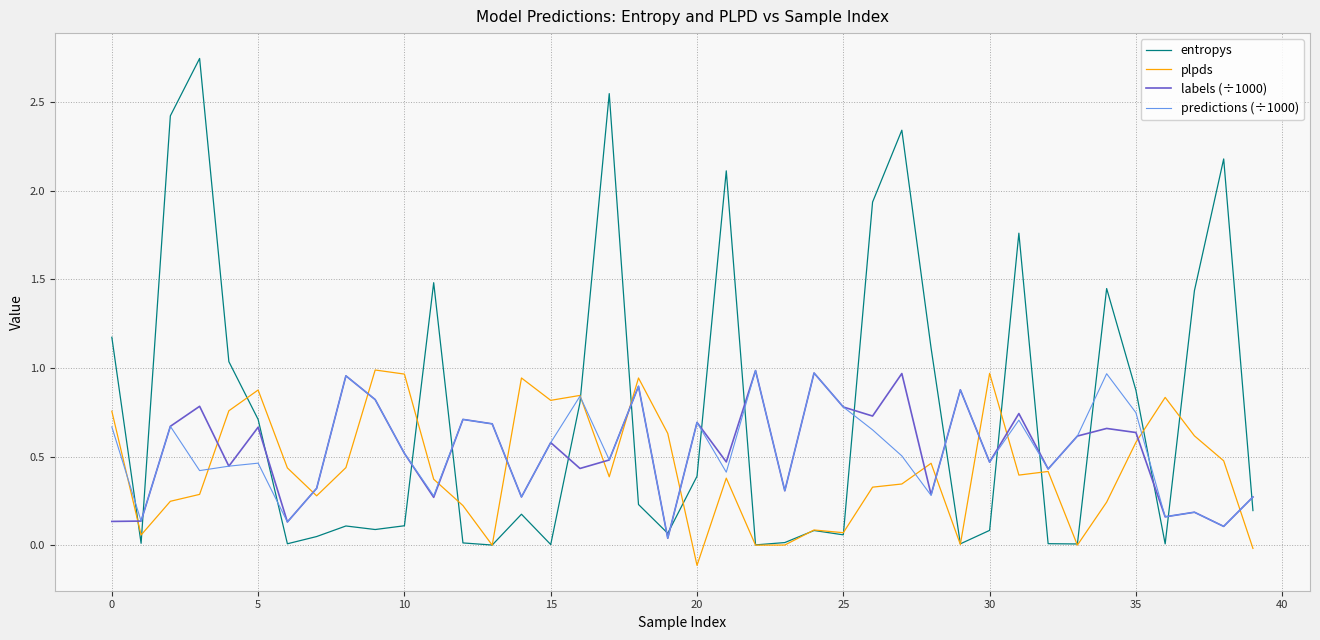

Which series has the largest range (max minus min)?

entropys